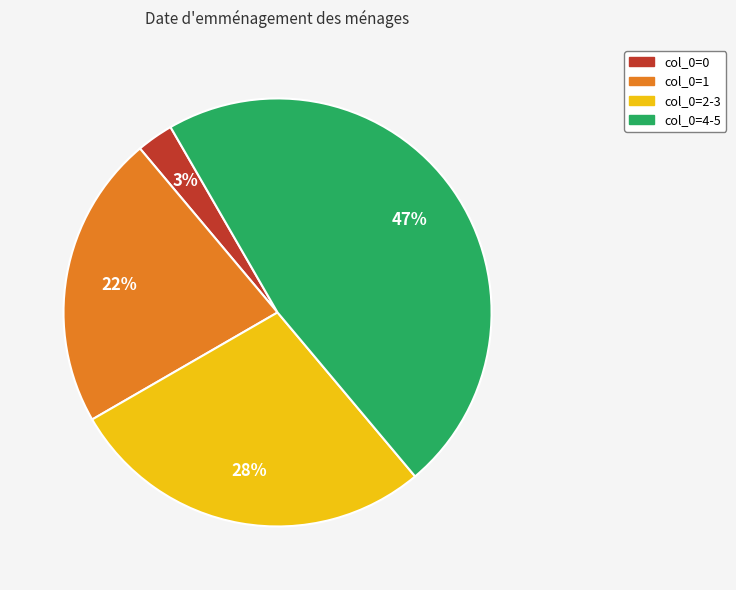

Between col_0=0 and col_0=1, which is larger?

col_0=1